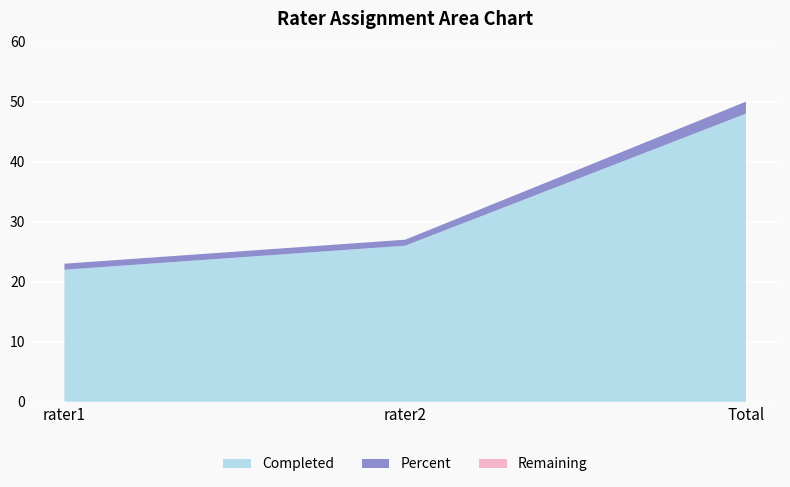

Reading right to left, extract all data points from this chart.

Completed: 48	26	22
Percent: 2	1	1
Remaining: 0	0	0